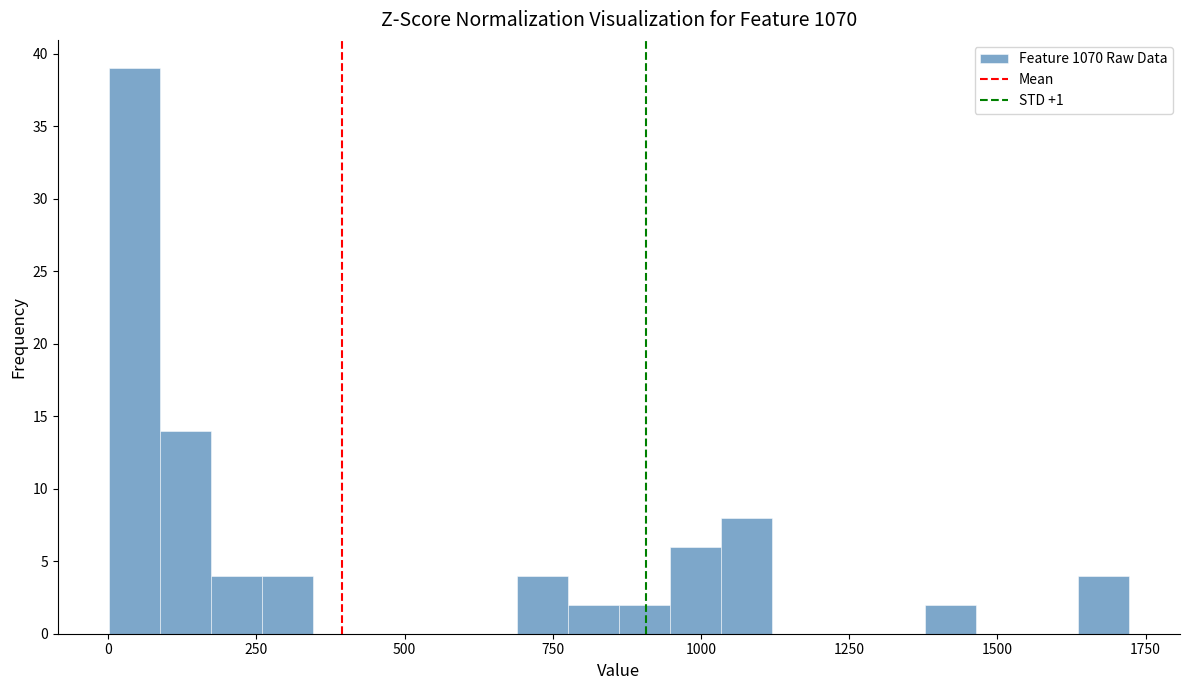

Read against the x-axis, roughly where is the centre of the tallest bar?

50